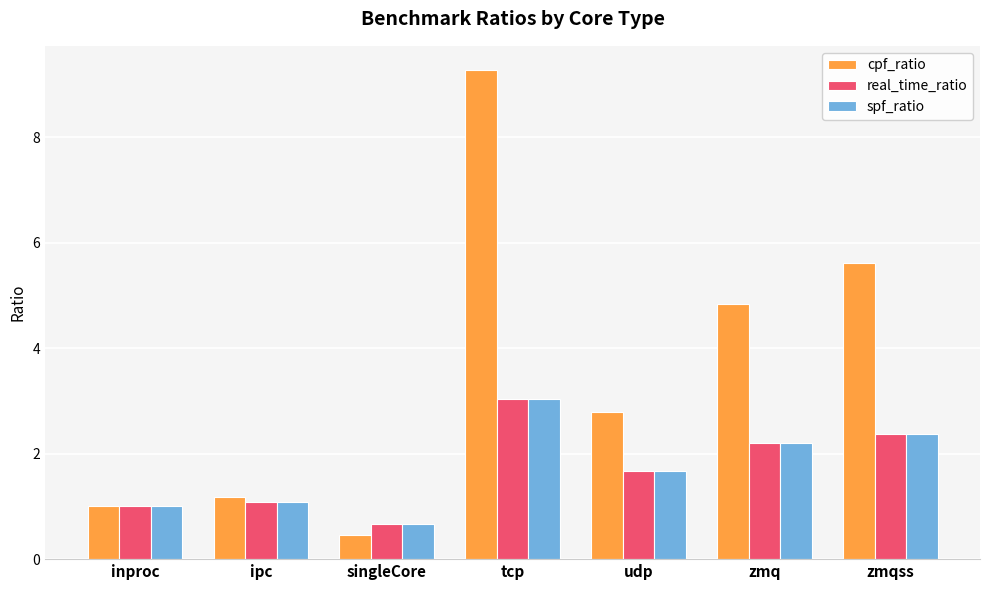

Reading left to right, extract all data points from this chart.

cpf_ratio: inproc=1.0	ipc=1.2	singleCore=0.5	tcp=9.3	udp=2.8	zmq=4.8	zmqss=5.6
real_time_ratio: inproc=1.0	ipc=1.1	singleCore=0.7	tcp=3.0	udp=1.7	zmq=2.2	zmqss=2.4
spf_ratio: inproc=1.0	ipc=1.1	singleCore=0.7	tcp=3.0	udp=1.7	zmq=2.2	zmqss=2.4